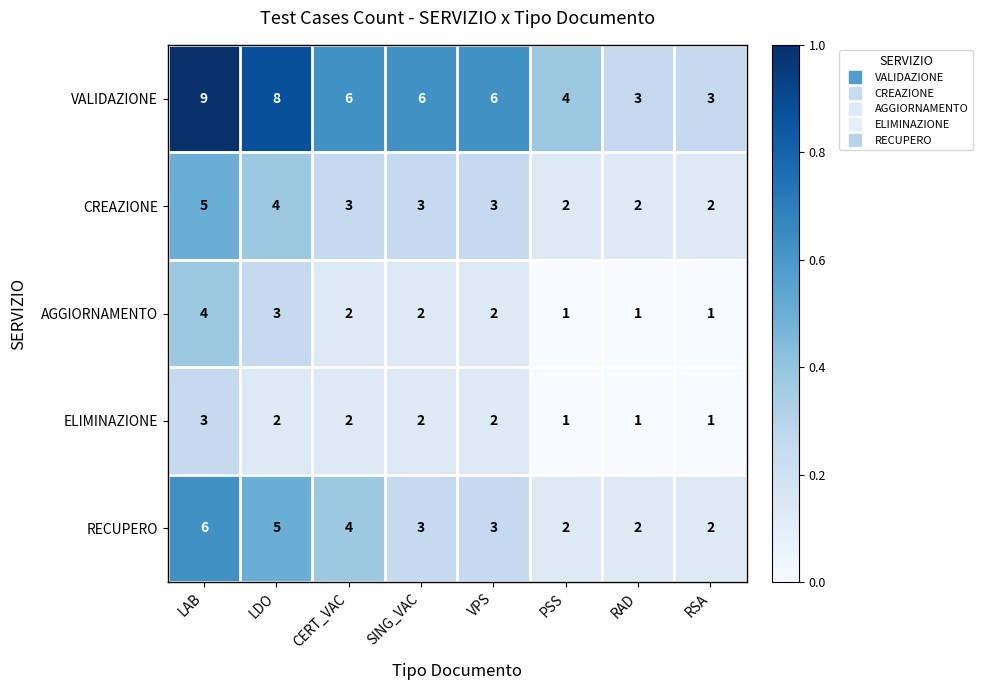

List the series in order of their peak value, lowest first.

ELIMINAZIONE, AGGIORNAMENTO, CREAZIONE, RECUPERO, VALIDAZIONE